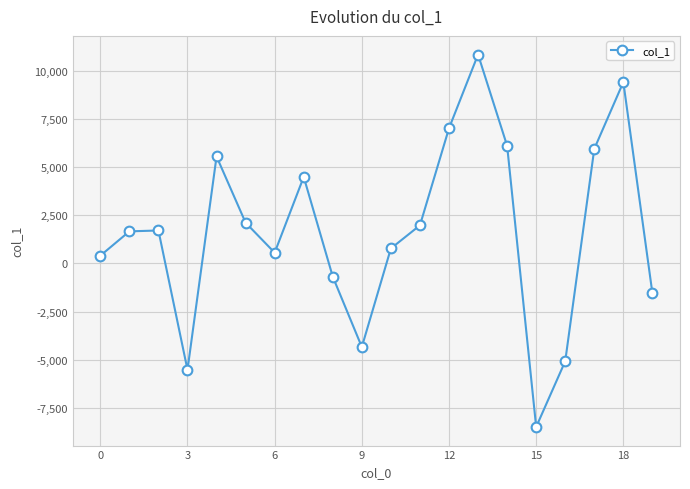

What is the average value?

1645.3